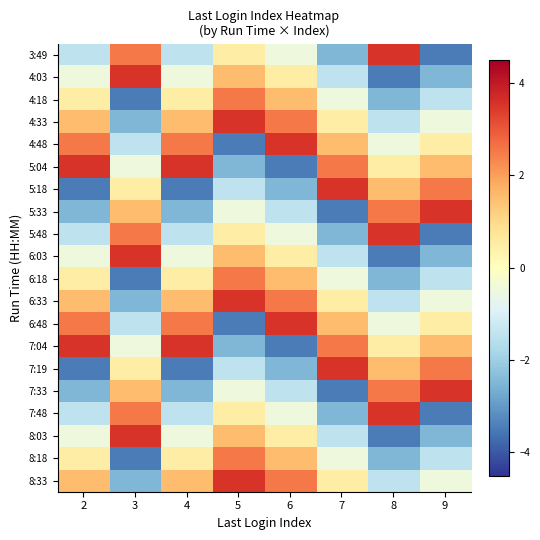

Reading left to right, what are all the values shown in this chart?

3:49: 2=-1.5	3=2.5	4=-1.5	5=0.5	6=-0.5	7=-2.5	8=3.5	9=-3.5
4:03: 2=-0.5	3=3.5	4=-0.5	5=1.5	6=0.5	7=-1.5	8=-3.5	9=-2.5
4:18: 2=0.5	3=-3.5	4=0.5	5=2.5	6=1.5	7=-0.5	8=-2.5	9=-1.5
4:33: 2=1.5	3=-2.5	4=1.5	5=3.5	6=2.5	7=0.5	8=-1.5	9=-0.5
4:48: 2=2.5	3=-1.5	4=2.5	5=-3.5	6=3.5	7=1.5	8=-0.5	9=0.5
5:04: 2=3.5	3=-0.5	4=3.5	5=-2.5	6=-3.5	7=2.5	8=0.5	9=1.5
5:18: 2=-3.5	3=0.5	4=-3.5	5=-1.5	6=-2.5	7=3.5	8=1.5	9=2.5
5:33: 2=-2.5	3=1.5	4=-2.5	5=-0.5	6=-1.5	7=-3.5	8=2.5	9=3.5
5:48: 2=-1.5	3=2.5	4=-1.5	5=0.5	6=-0.5	7=-2.5	8=3.5	9=-3.5
6:03: 2=-0.5	3=3.5	4=-0.5	5=1.5	6=0.5	7=-1.5	8=-3.5	9=-2.5
6:18: 2=0.5	3=-3.5	4=0.5	5=2.5	6=1.5	7=-0.5	8=-2.5	9=-1.5
6:33: 2=1.5	3=-2.5	4=1.5	5=3.5	6=2.5	7=0.5	8=-1.5	9=-0.5
6:48: 2=2.5	3=-1.5	4=2.5	5=-3.5	6=3.5	7=1.5	8=-0.5	9=0.5
7:04: 2=3.5	3=-0.5	4=3.5	5=-2.5	6=-3.5	7=2.5	8=0.5	9=1.5
7:19: 2=-3.5	3=0.5	4=-3.5	5=-1.5	6=-2.5	7=3.5	8=1.5	9=2.5
7:33: 2=-2.5	3=1.5	4=-2.5	5=-0.5	6=-1.5	7=-3.5	8=2.5	9=3.5
7:48: 2=-1.5	3=2.5	4=-1.5	5=0.5	6=-0.5	7=-2.5	8=3.5	9=-3.5
8:03: 2=-0.5	3=3.5	4=-0.5	5=1.5	6=0.5	7=-1.5	8=-3.5	9=-2.5
8:18: 2=0.5	3=-3.5	4=0.5	5=2.5	6=1.5	7=-0.5	8=-2.5	9=-1.5
8:33: 2=1.5	3=-2.5	4=1.5	5=3.5	6=2.5	7=0.5	8=-1.5	9=-0.5